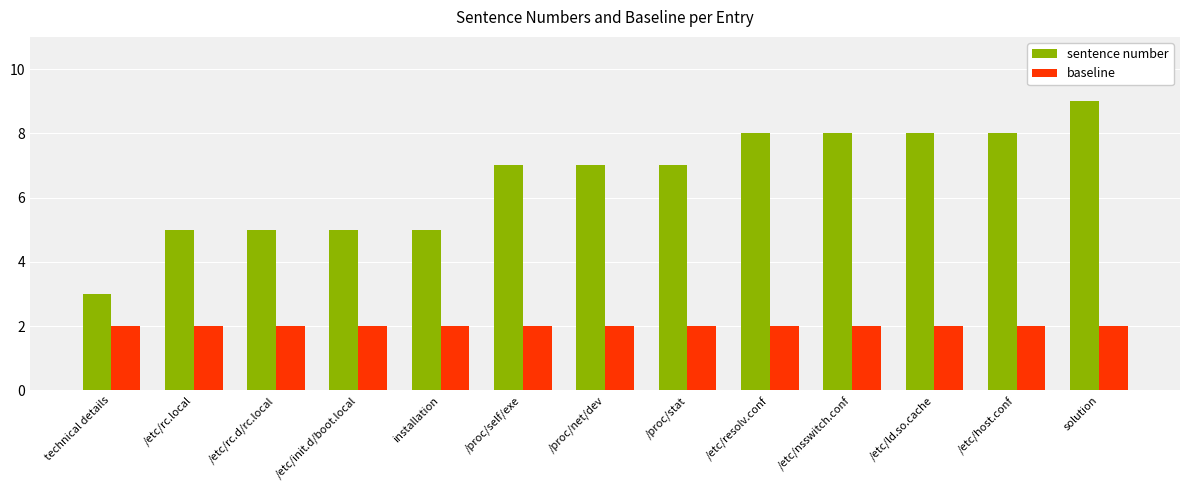

Reading right to left, what are all the values shown in this chart?

sentence number: solution=9	/etc/host.conf=8	/etc/ld.so.cache=8	/etc/nsswitch.conf=8	/etc/resolv.conf=8	/proc/stat=7	/proc/net/dev=7	/proc/self/exe=7	installation=5	/etc/init.d/boot.local=5	/etc/rc.d/rc.local=5	/etc/rc.local=5	technical details=3
baseline: solution=2	/etc/host.conf=2	/etc/ld.so.cache=2	/etc/nsswitch.conf=2	/etc/resolv.conf=2	/proc/stat=2	/proc/net/dev=2	/proc/self/exe=2	installation=2	/etc/init.d/boot.local=2	/etc/rc.d/rc.local=2	/etc/rc.local=2	technical details=2